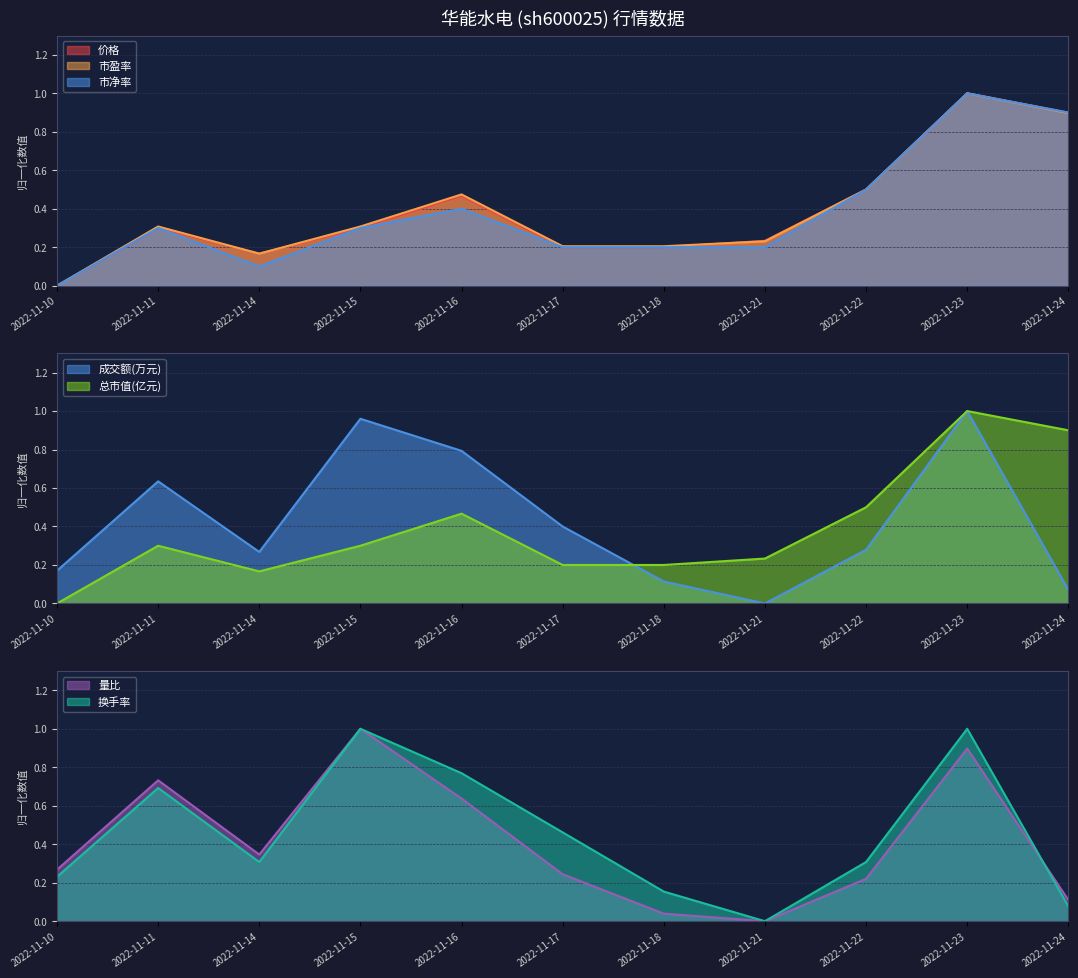

What is the value of the 市盈率 point at the 4th from the left?

0.3